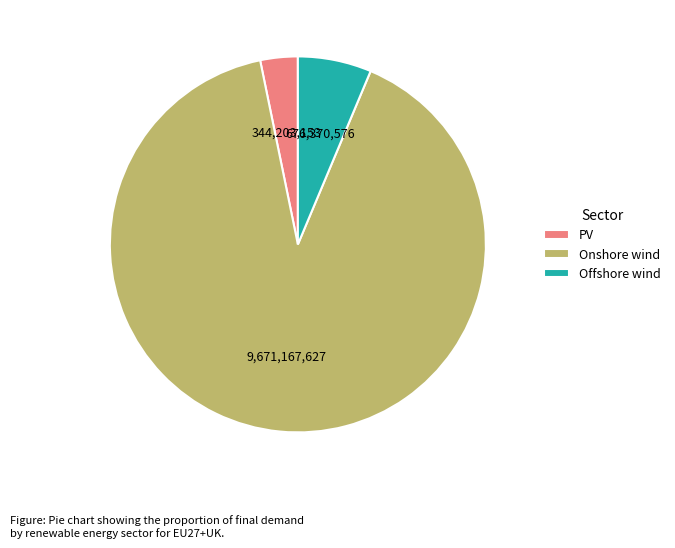

Count the number of slices in the pie.

3